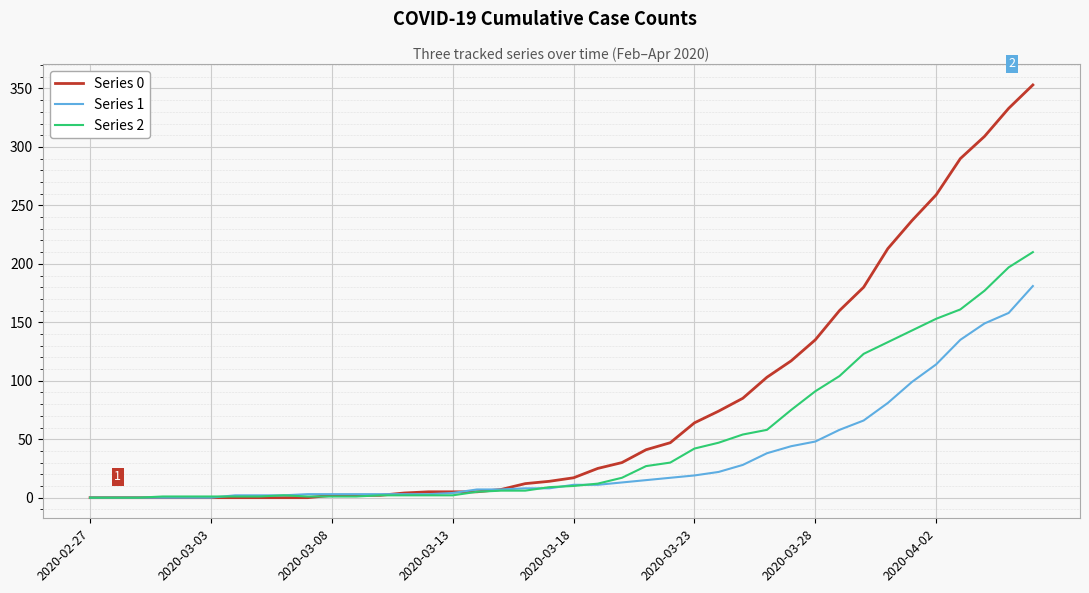

Which series has the largest total across all categories?

Series 0